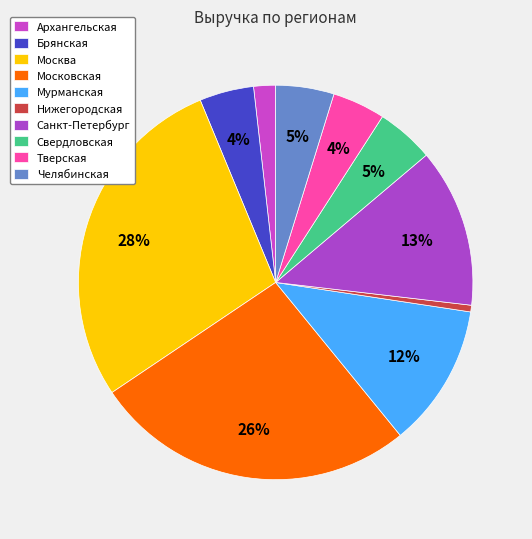

Does Тверская account for over 50% of the chart?

No